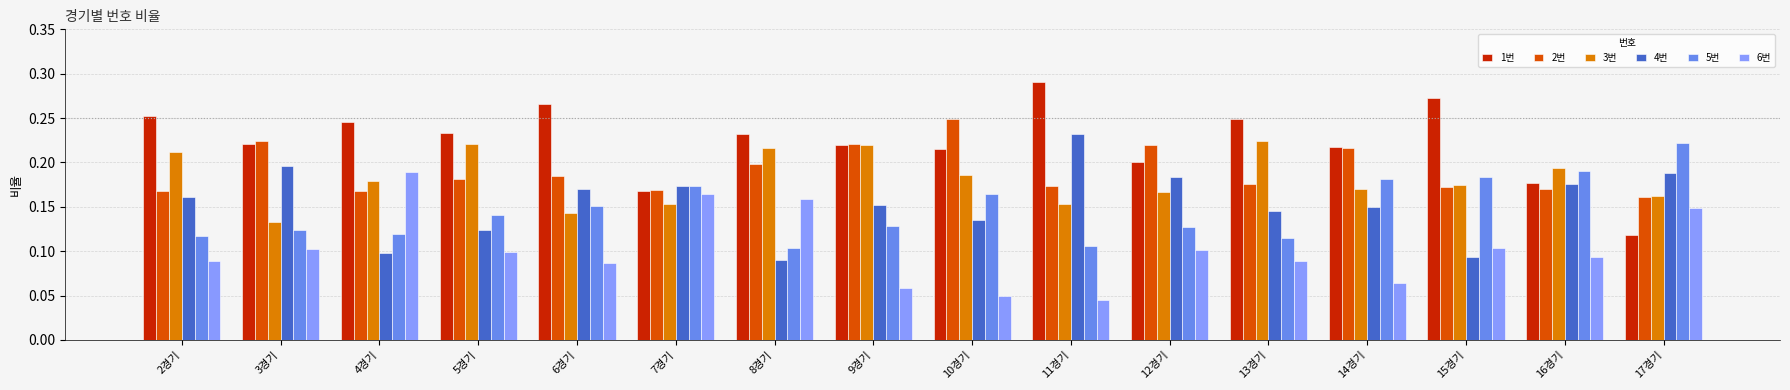

What is the sum of all 5번 values?

2.3